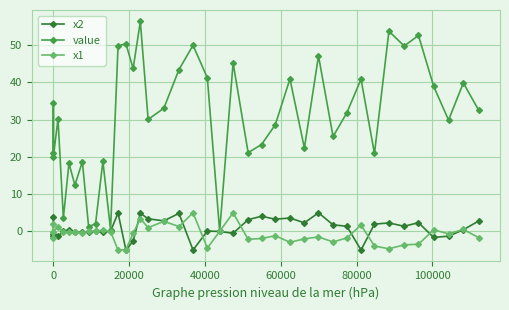

True or false: x2 has more than 1 points higher than both neighbors.

True